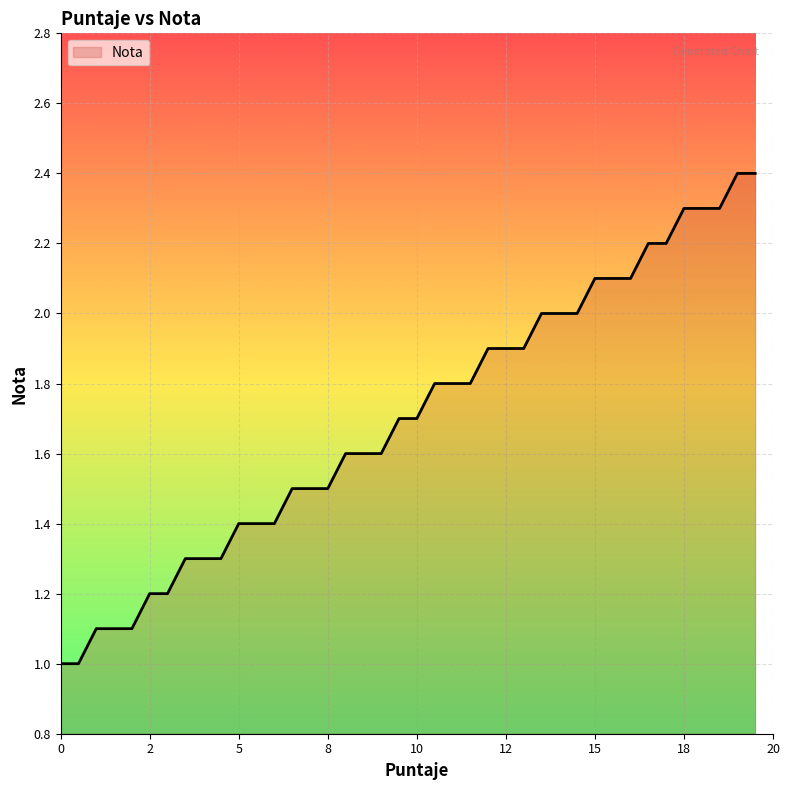

What is the minimum value shown in the chart?

1.0